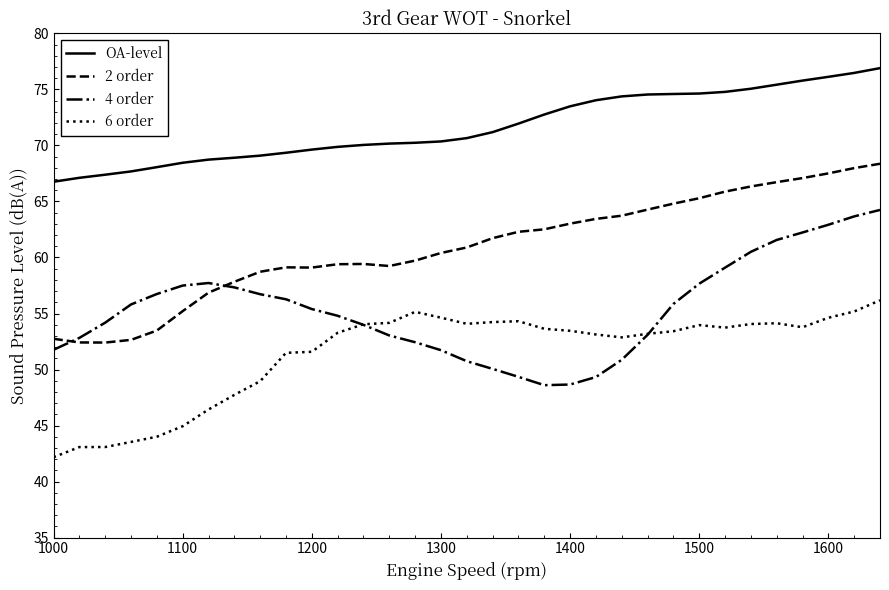

What is the maximum value for 6 order?

56.2